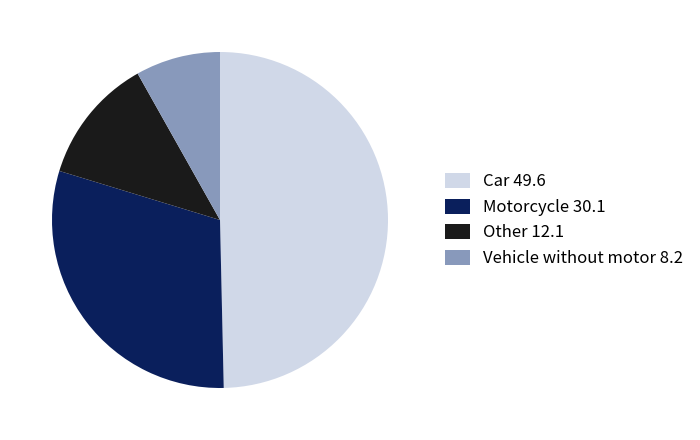

How many slices are in this pie chart?

4